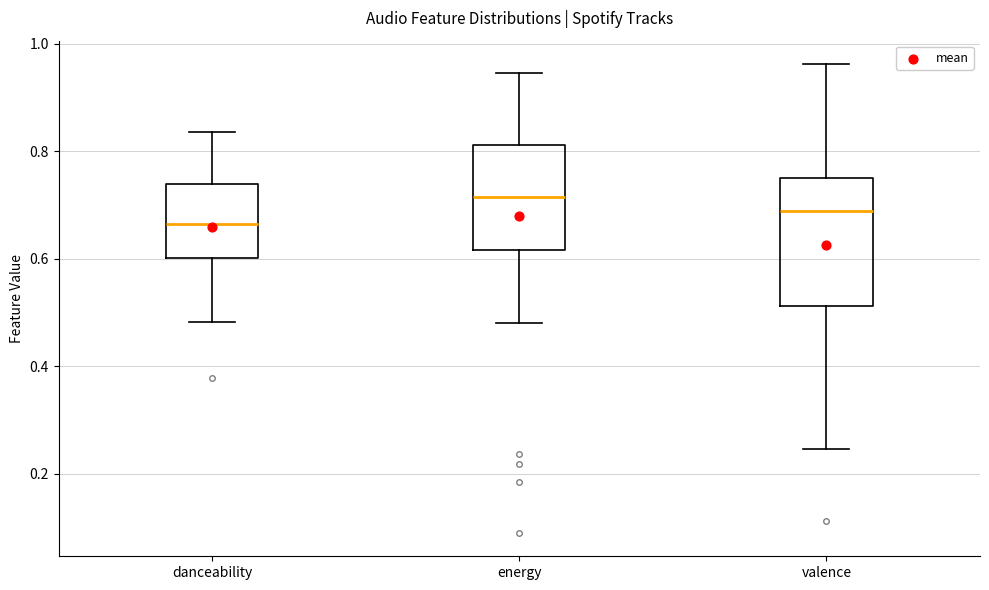

Reading left to right, transcribe this box plot: for each box, give where its median line is, the range the box spans, and where its two whiskers end, as read against the y-axis. The values are not printed on the chart, so give them approximately, as read against the axis.

danceability: median 0.66, box 0.60 to 0.74, whiskers 0.48 to 0.84
energy: median 0.72, box 0.62 to 0.82, whiskers 0.48 to 0.94
valence: median 0.68, box 0.52 to 0.76, whiskers 0.24 to 0.96